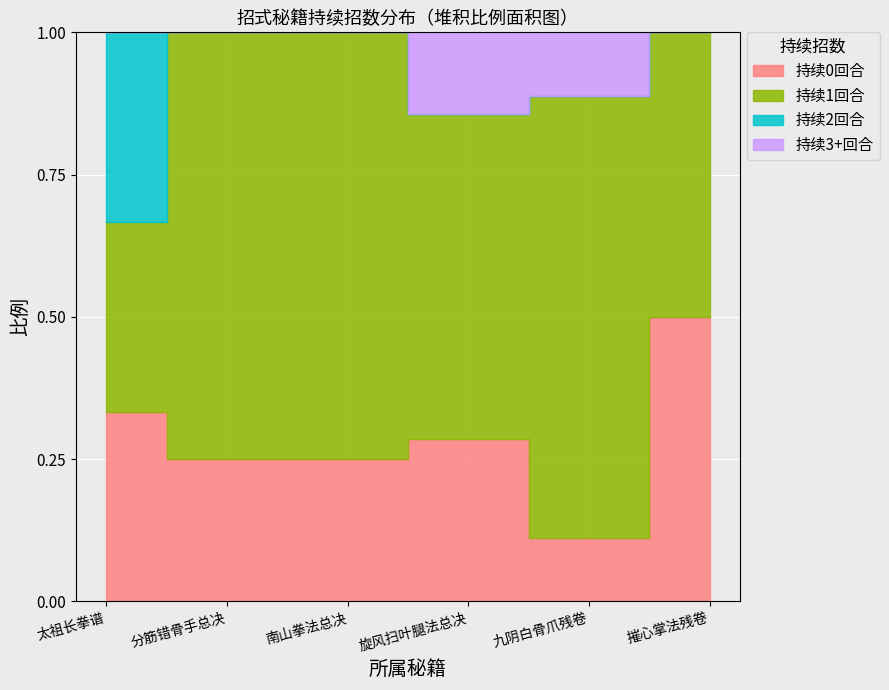

Is the value of 持续招数_2 at 太祖长拳谱 greater than the value of 概率_100 at 摧心掌法残卷?

No